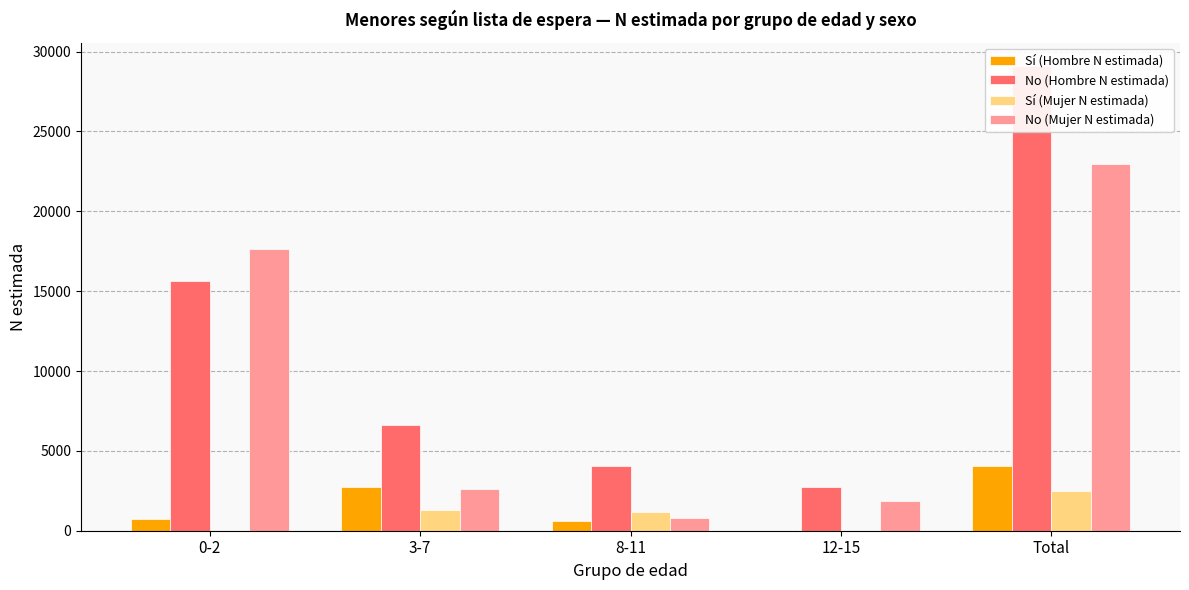

What is the label of the 2nd bar from the left?

3-7